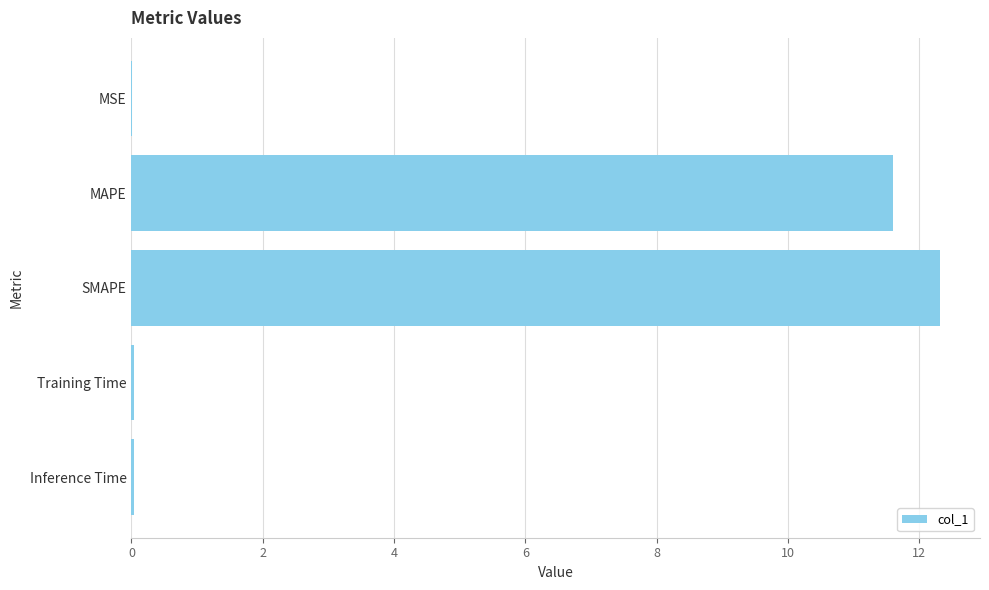

Which label corresponds to the largest value in the chart?

SMAPE